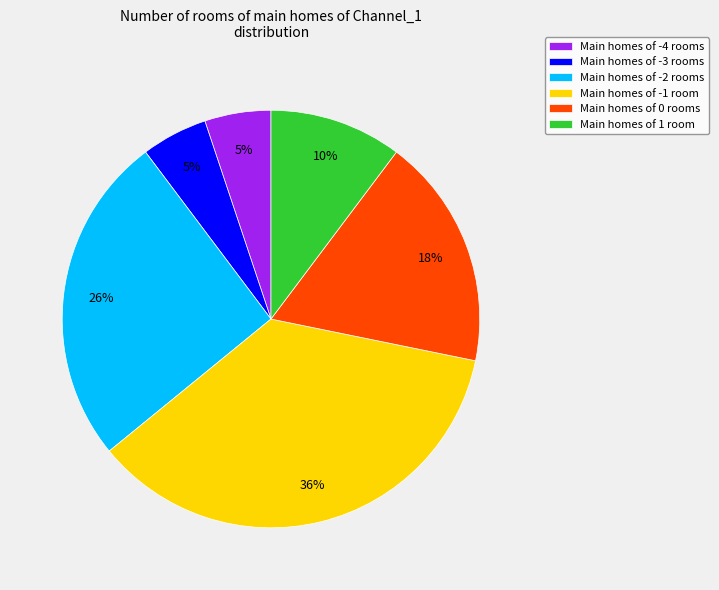

Is it true that Main homes of -3 rooms is 5% of the pie?

True